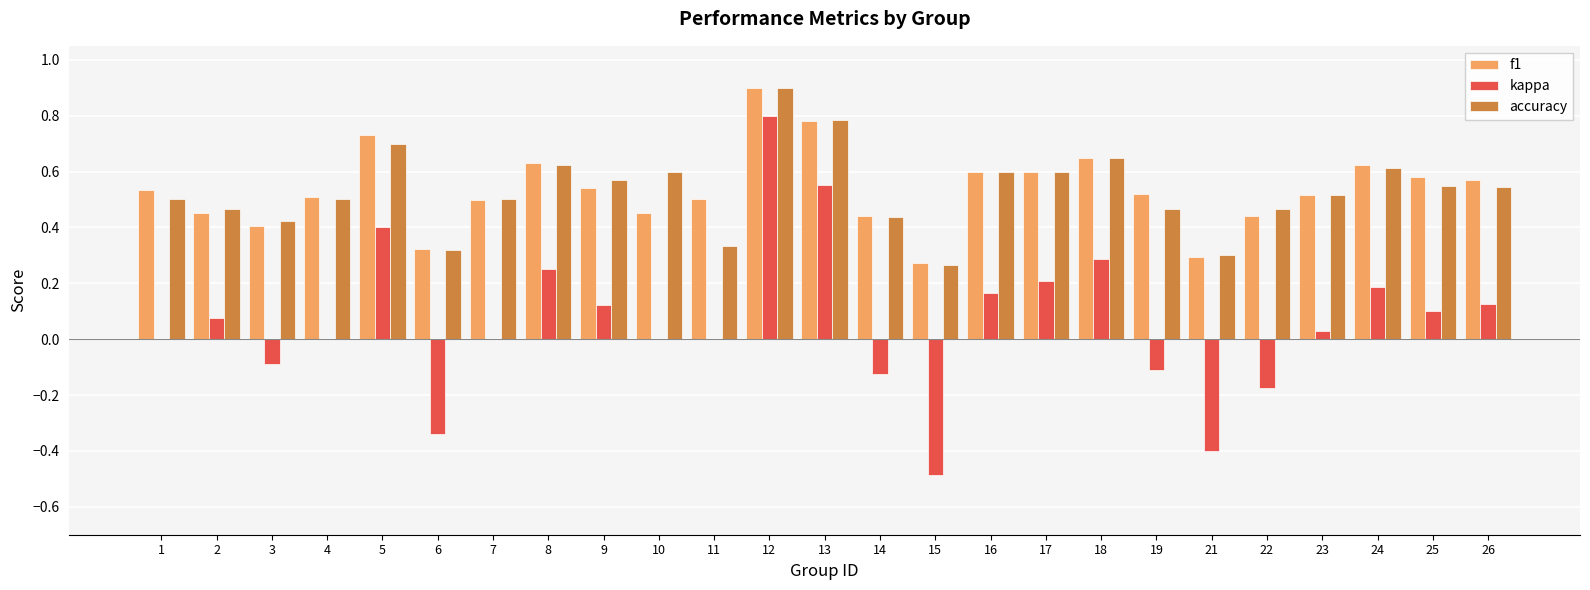

True or false: kappa has a value of 0.4 at 8.

False